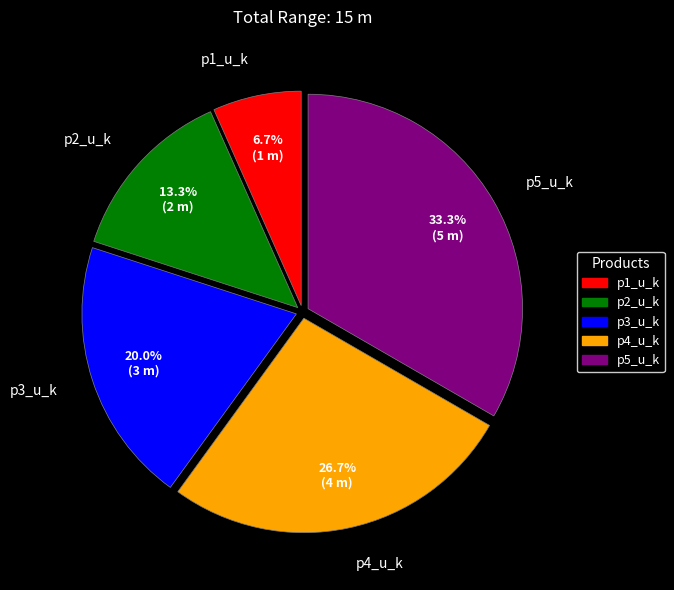

How much of the chart is everything except p4_u_k?

73.3%